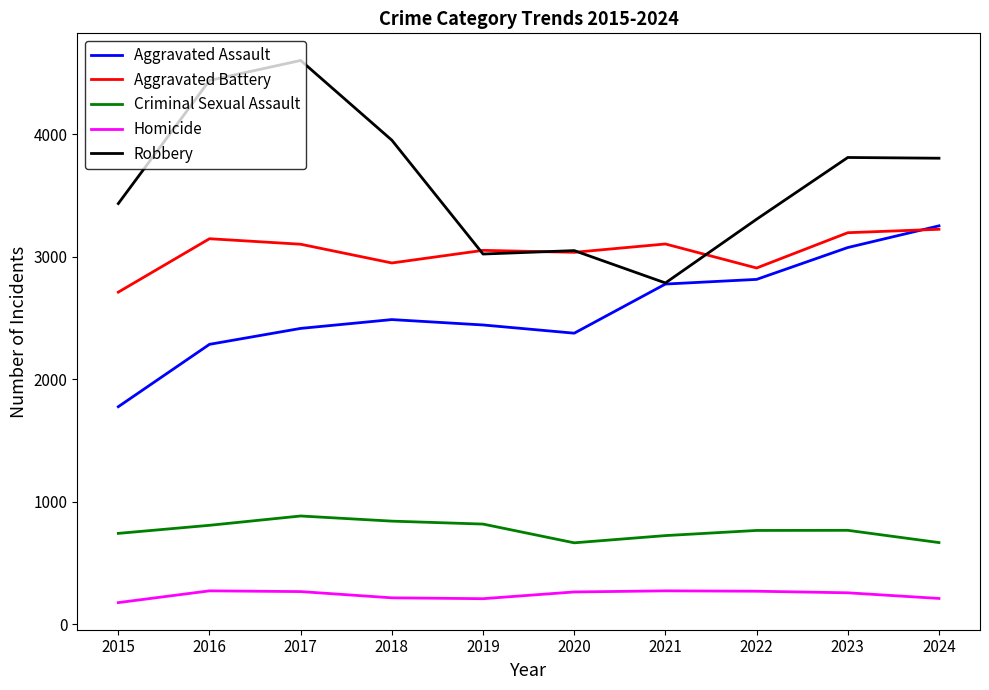

True or false: Aggravated Battery has more than 0 points higher than both neighbors.

True